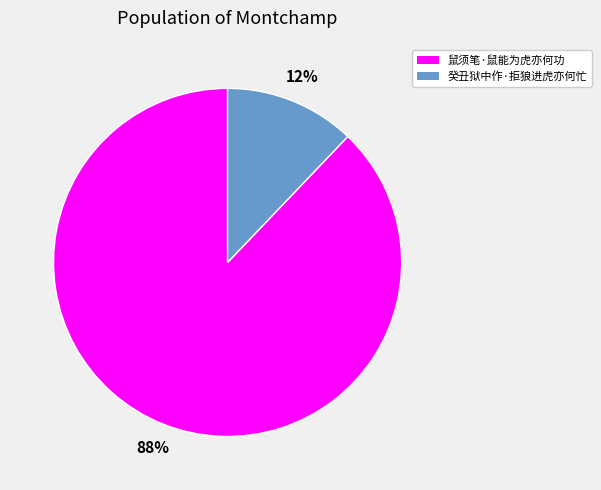

What percentage is the 鼠须笔·鼠能为虎亦何功 slice, to the nearest percent?

88%